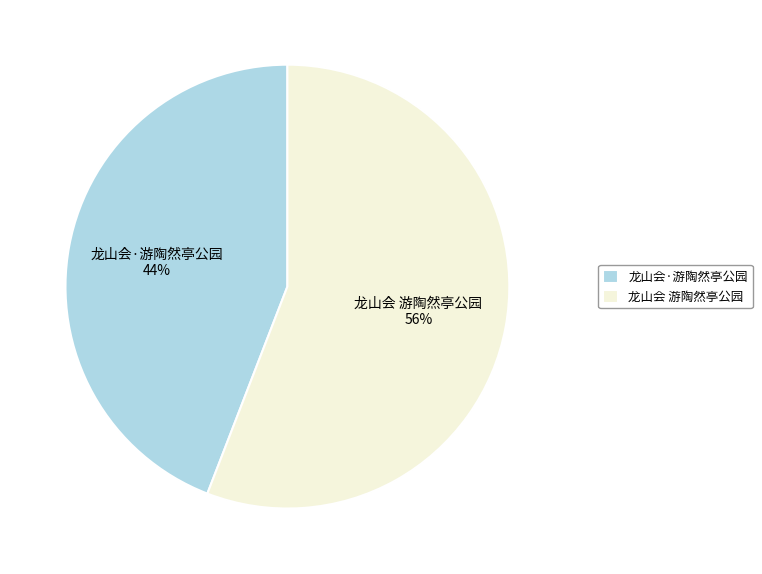

To the nearest percent, what percentage of the pie is 龙山会 游陶然亭公园?

56%